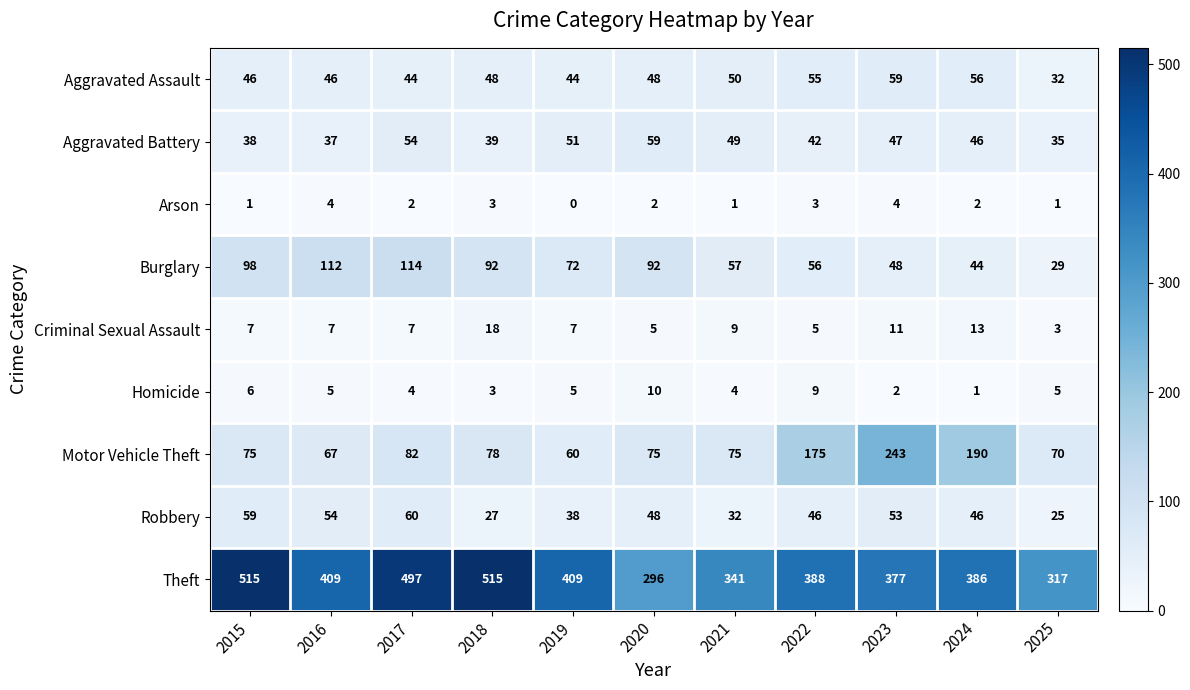

At which label does Robbery first exceed 46?

2015